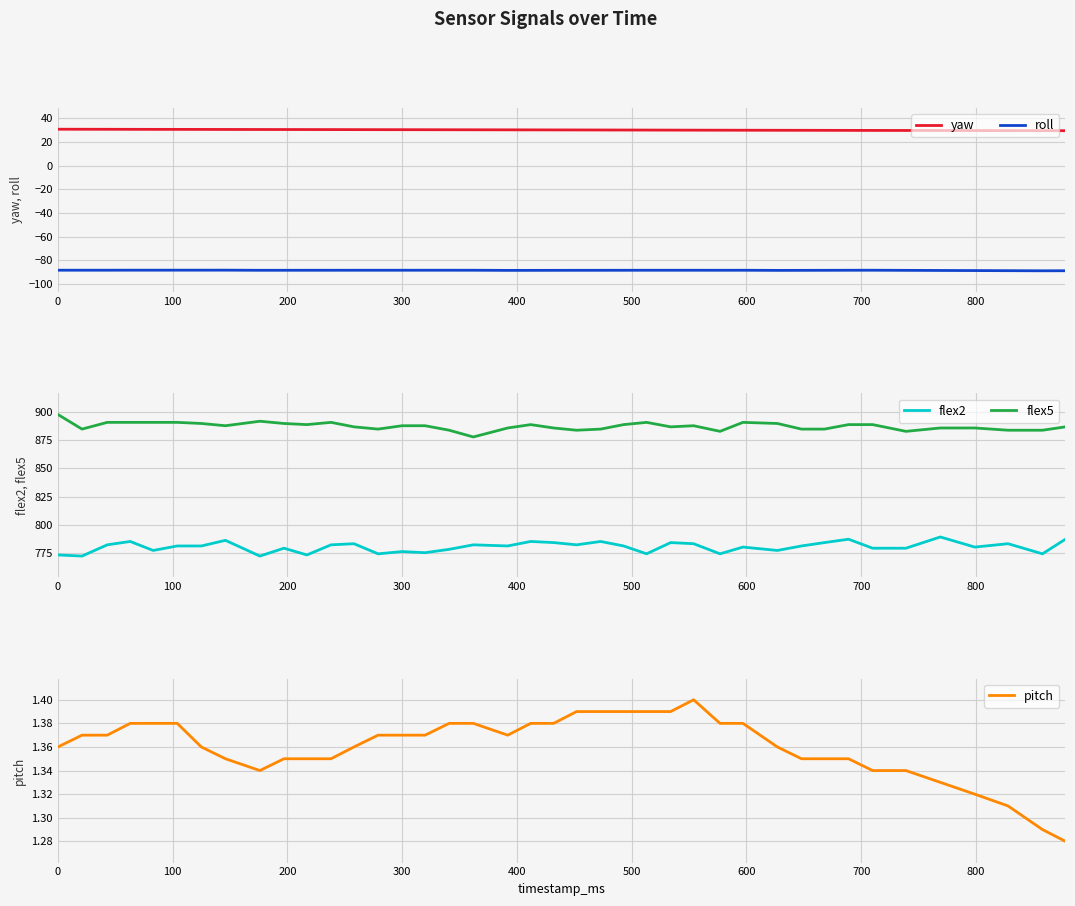

How many interior local peaks does the flex2 series have?

13